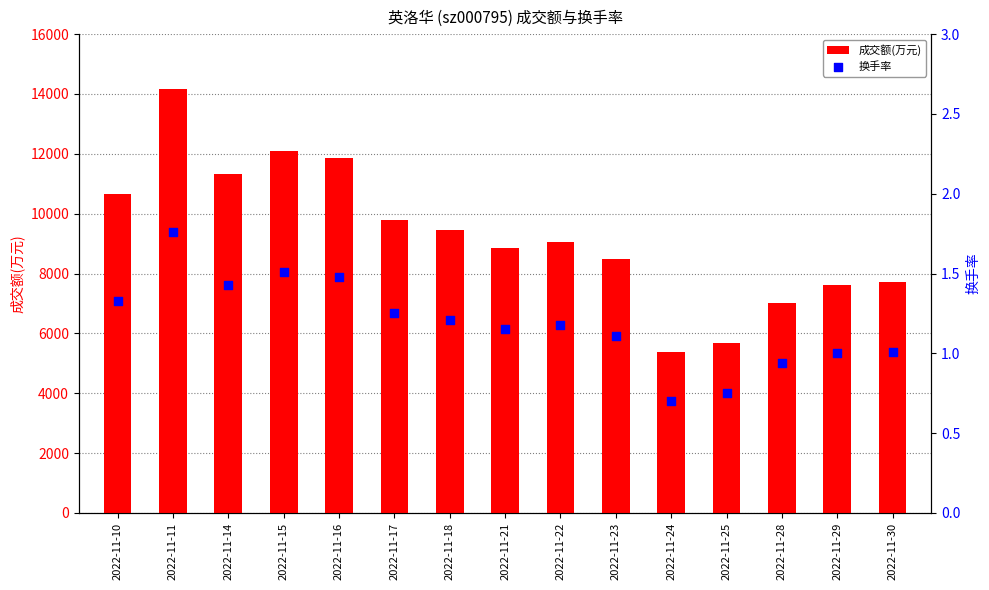

Is the value of 换手率 at 2022-11-30 greater than the value of 成交额(万元) at 2022-11-23?

No